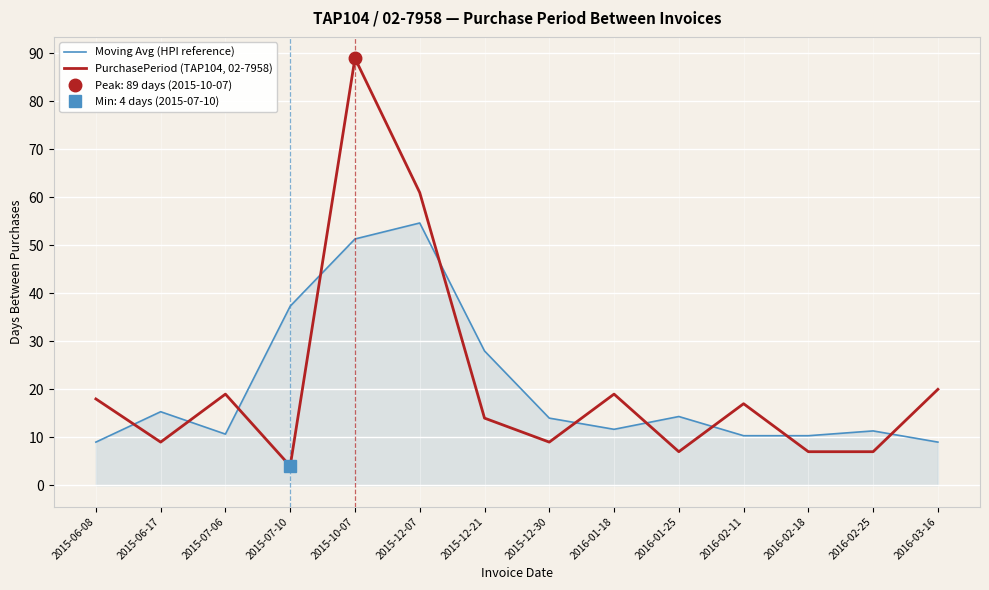

How many data points in Moving Avg (HPI reference) are above 14?

6